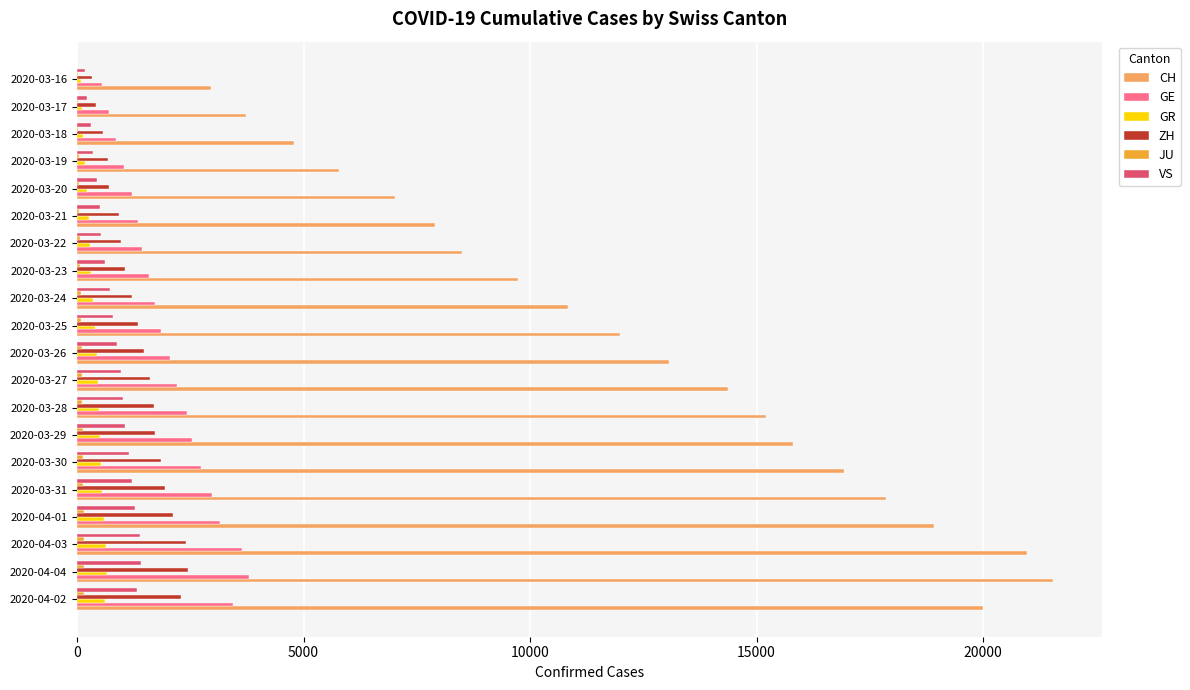

Between 2020-04-04 and 2020-03-28, which series saw the biggest shift?

CH